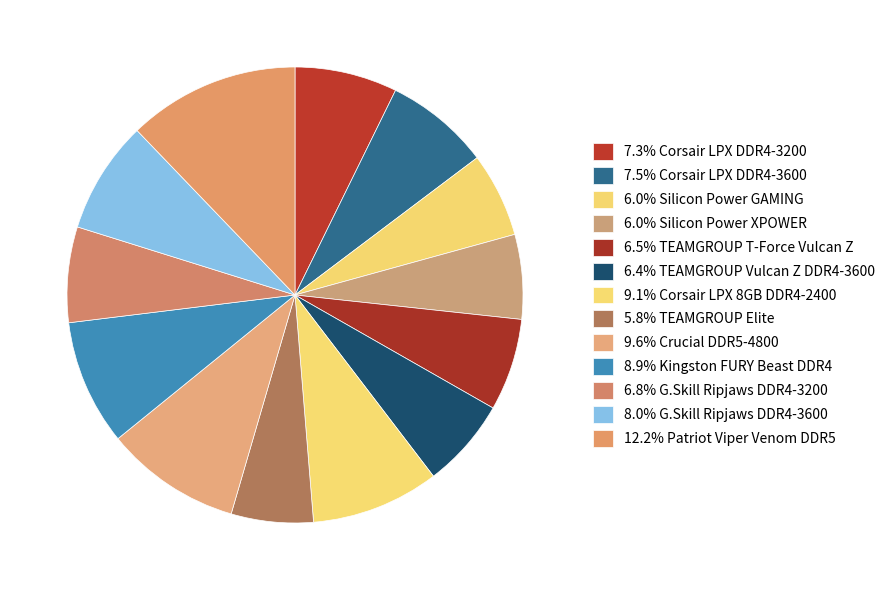

How many segments does this pie chart have?

13